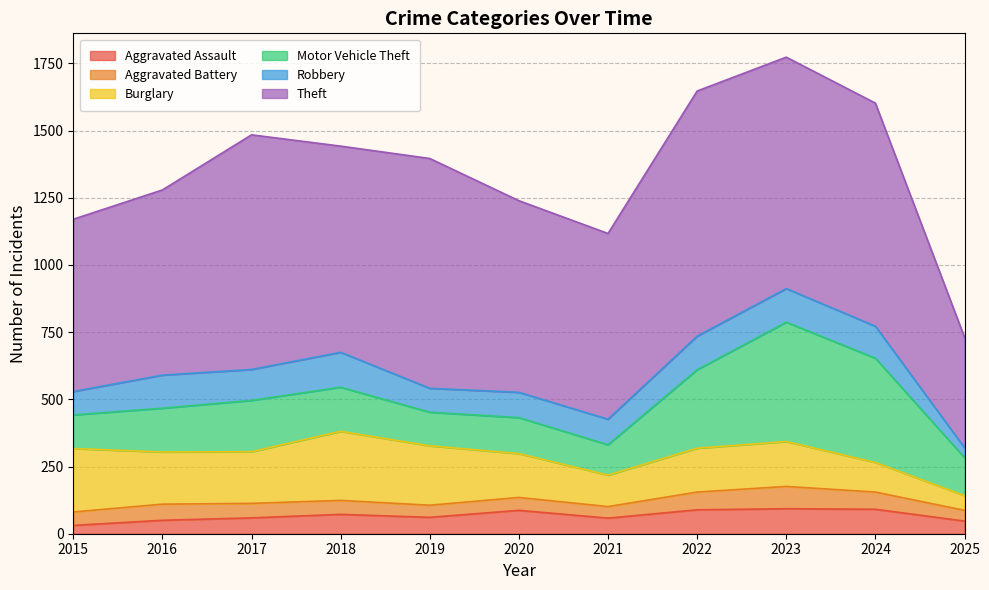

How many data points in Burglary are less than 167?

5